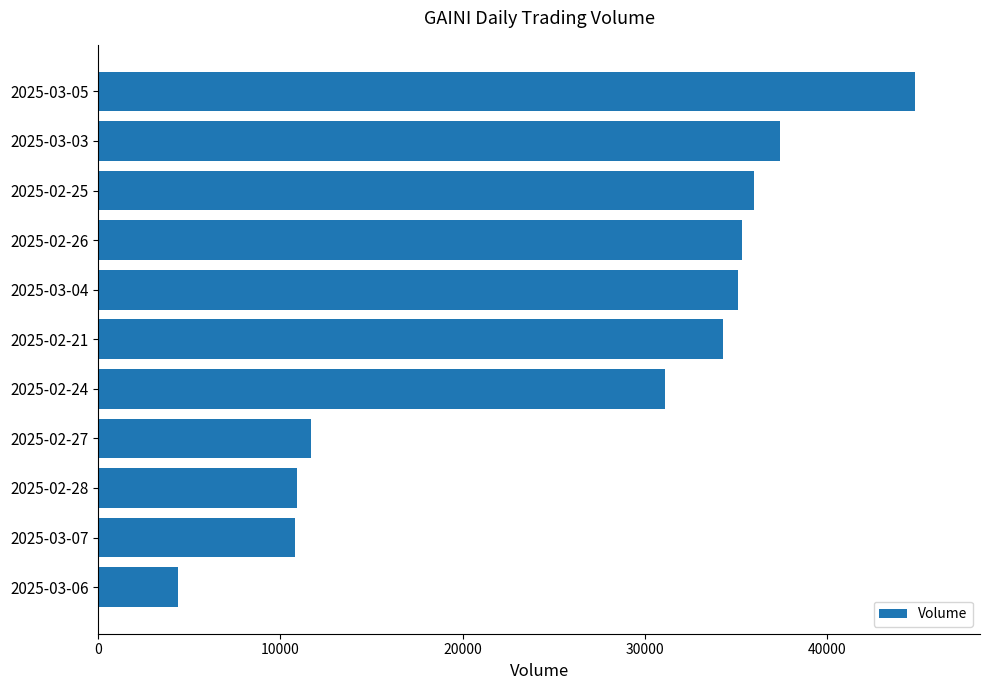

What is the difference between the maximum and second lowest values?

34000